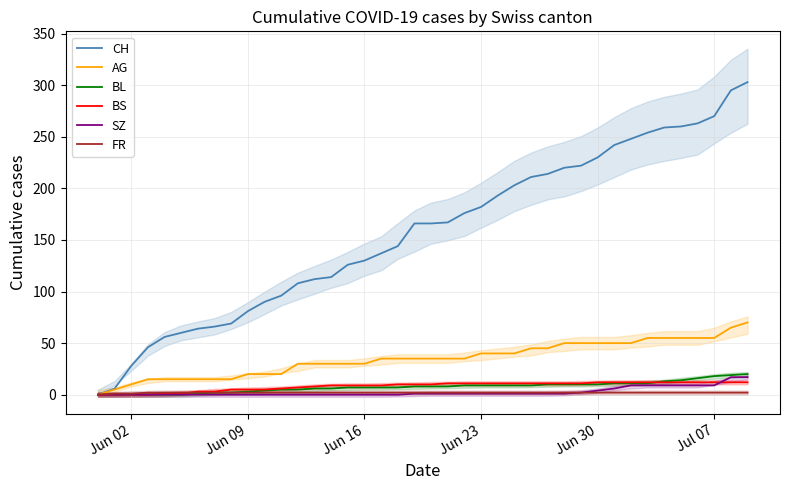

How many values in the SZ series are below 1?

19